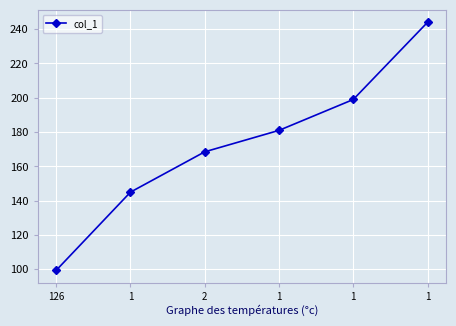

At which label is the value closest to 171?

2